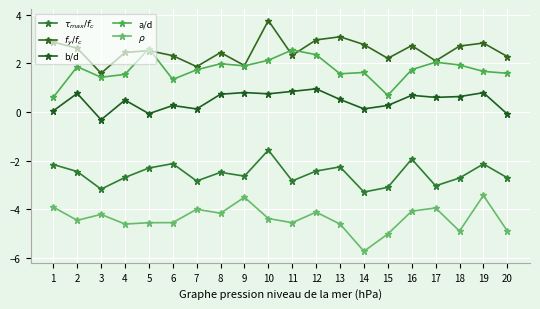

What is the highest value of the $\tau_{max}/f_c$ series?

-1.6